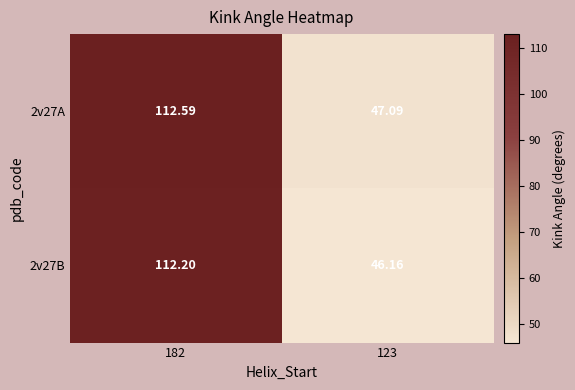

Is the value of 2v27B at 123 greater than the value of 2v27A at 182?

No